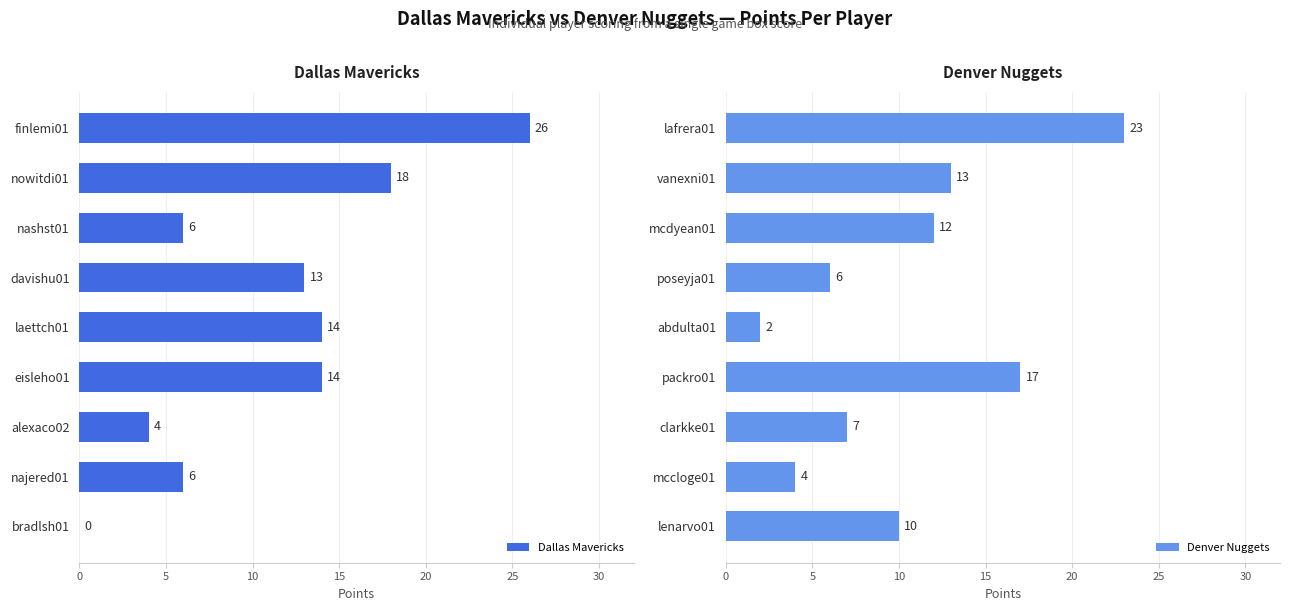

The value of Dallas Mavericks at najered01 is 2. True or false?

False